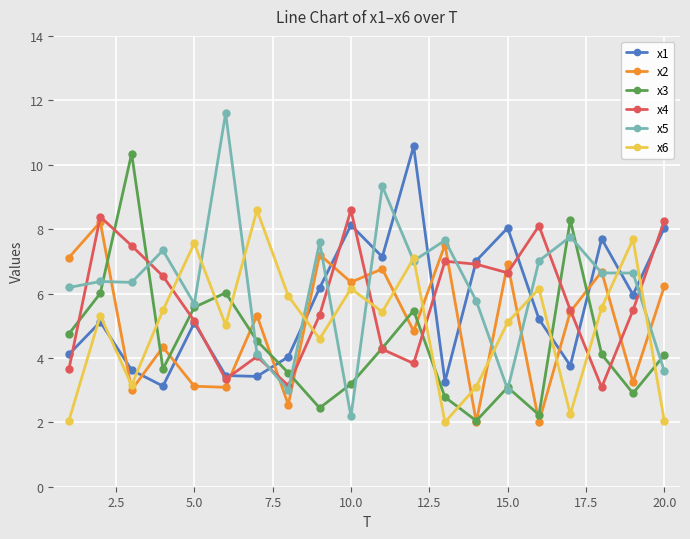

What is the smallest value displayed?

2.0